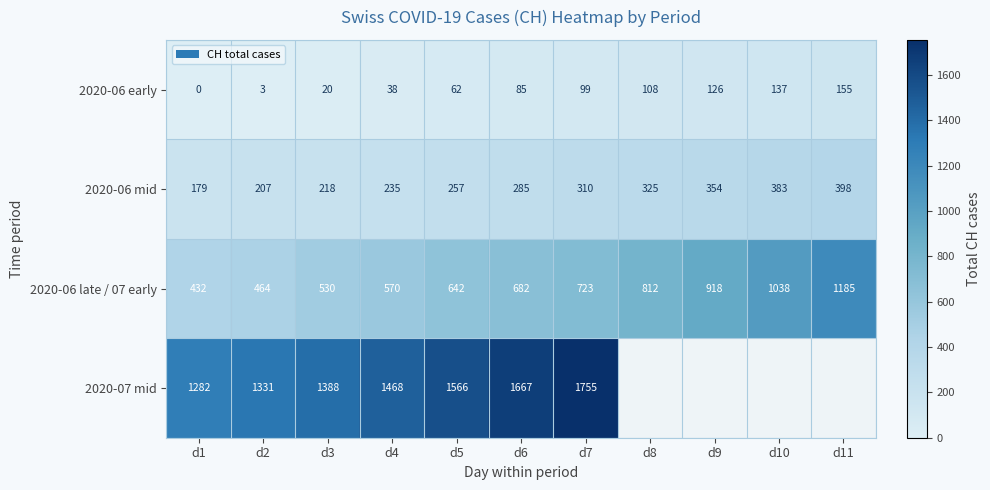

The value of 2020-06 mid at d2 is 330.5. True or false?

False